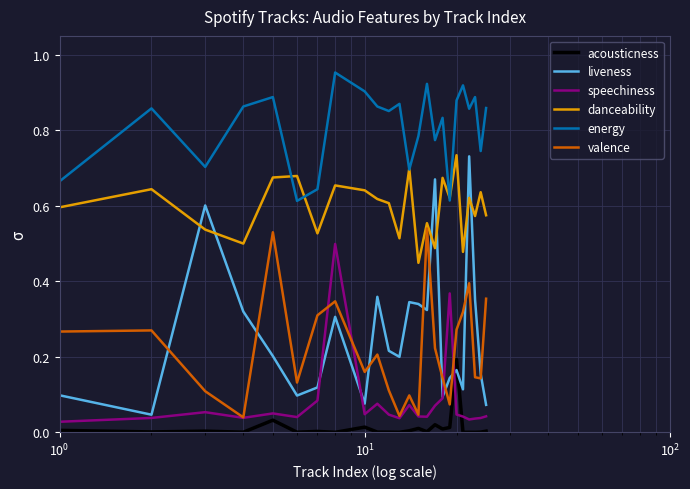

True or false: valence and acousticness intersect in this chart.

False